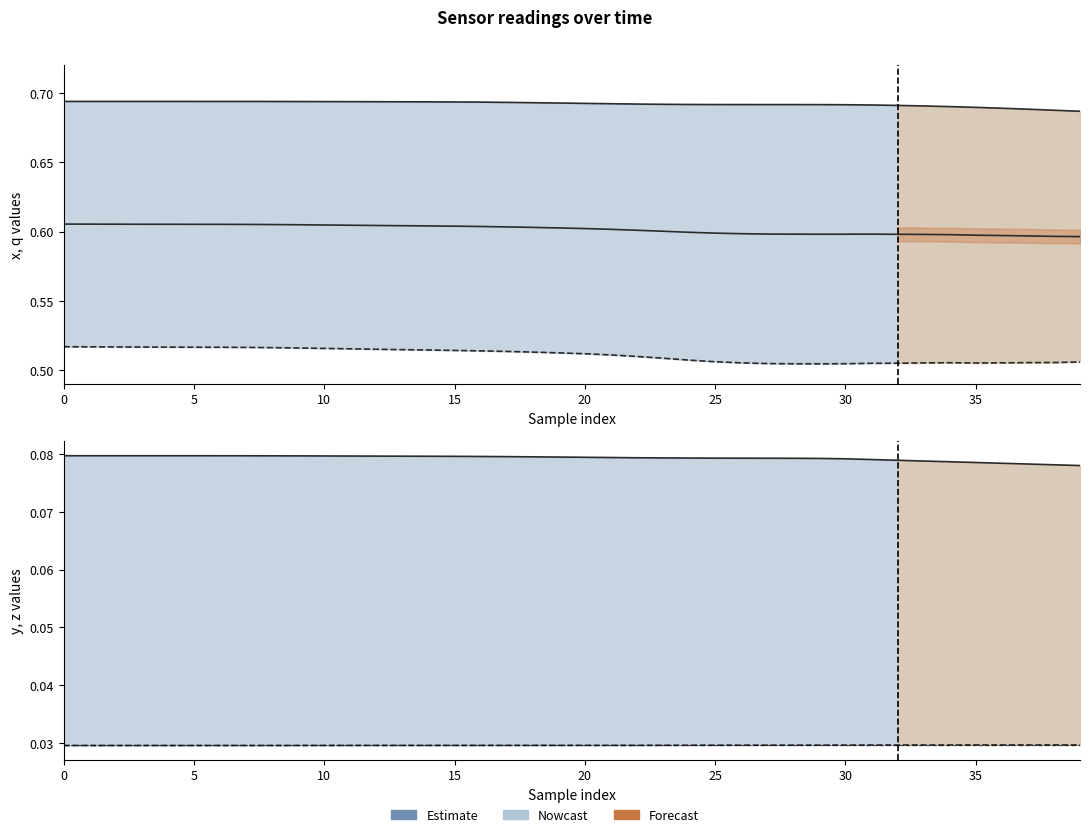

Which series has the widest spread of values?

q